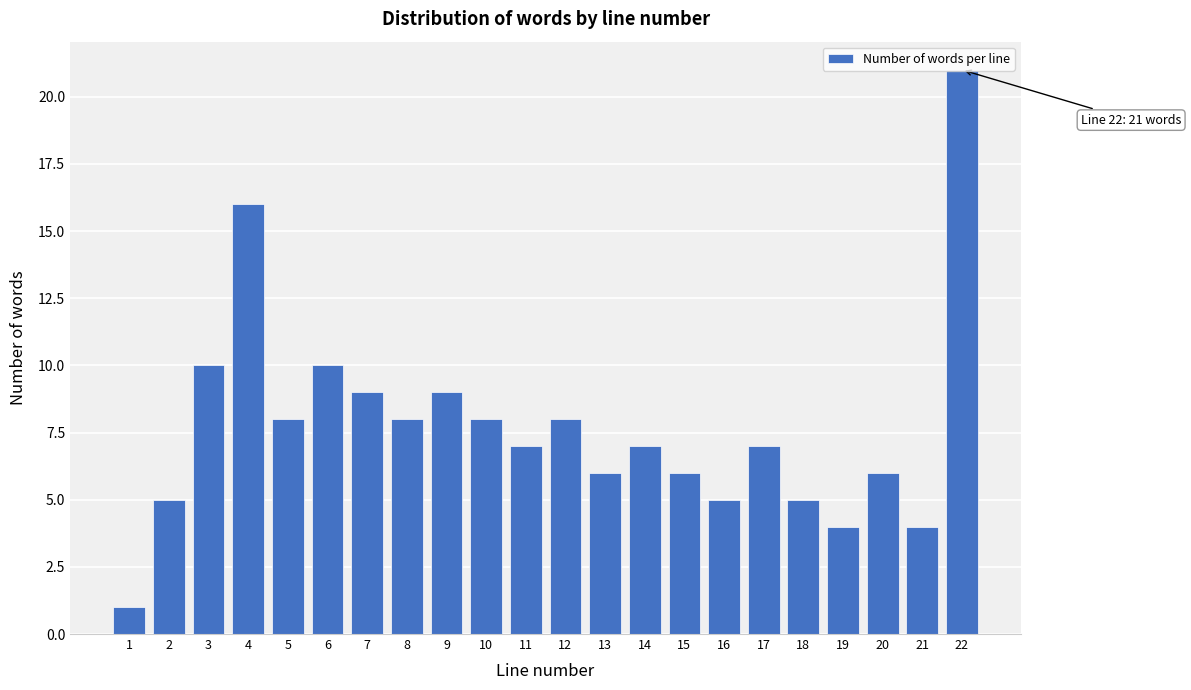

Approximately how many times larger is the value at 18 compared to 16?

1.0